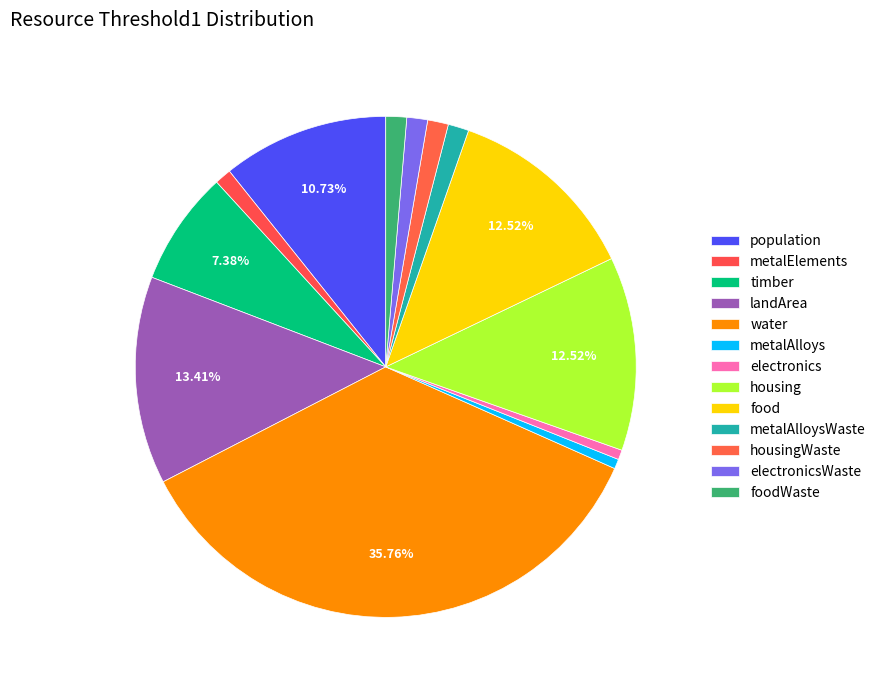

Rank the categories by value from lowest to highest.

metalAlloys, electronics, metalElements, metalAlloysWaste, housingWaste, electronicsWaste, foodWaste, timber, population, housing, food, landArea, water